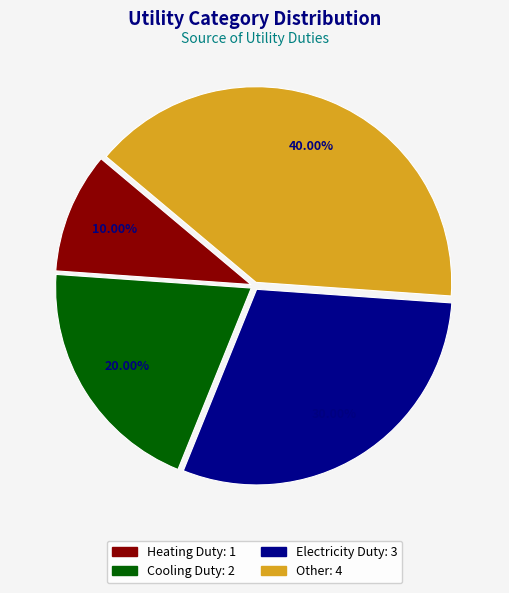

What is the smallest slice in the pie chart?

Heating Duty